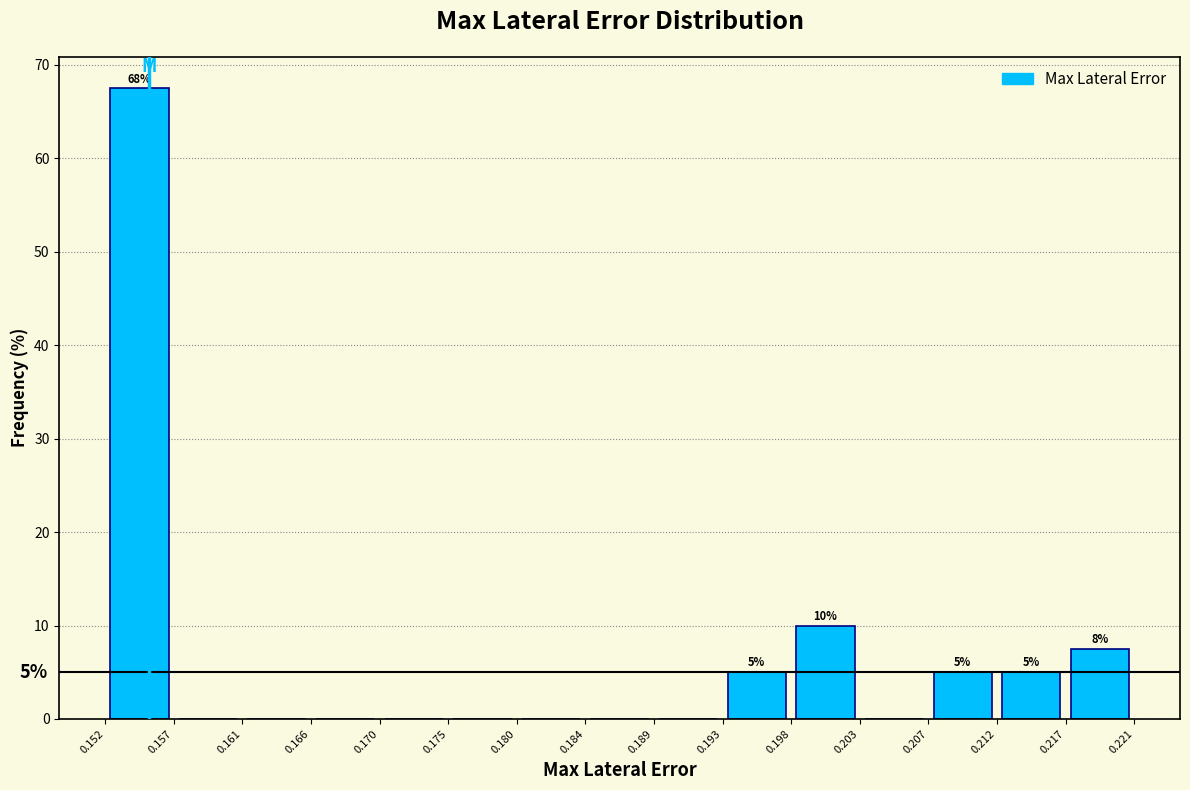

Which range on the x-axis has the tallest bar?

0.152 to 0.157